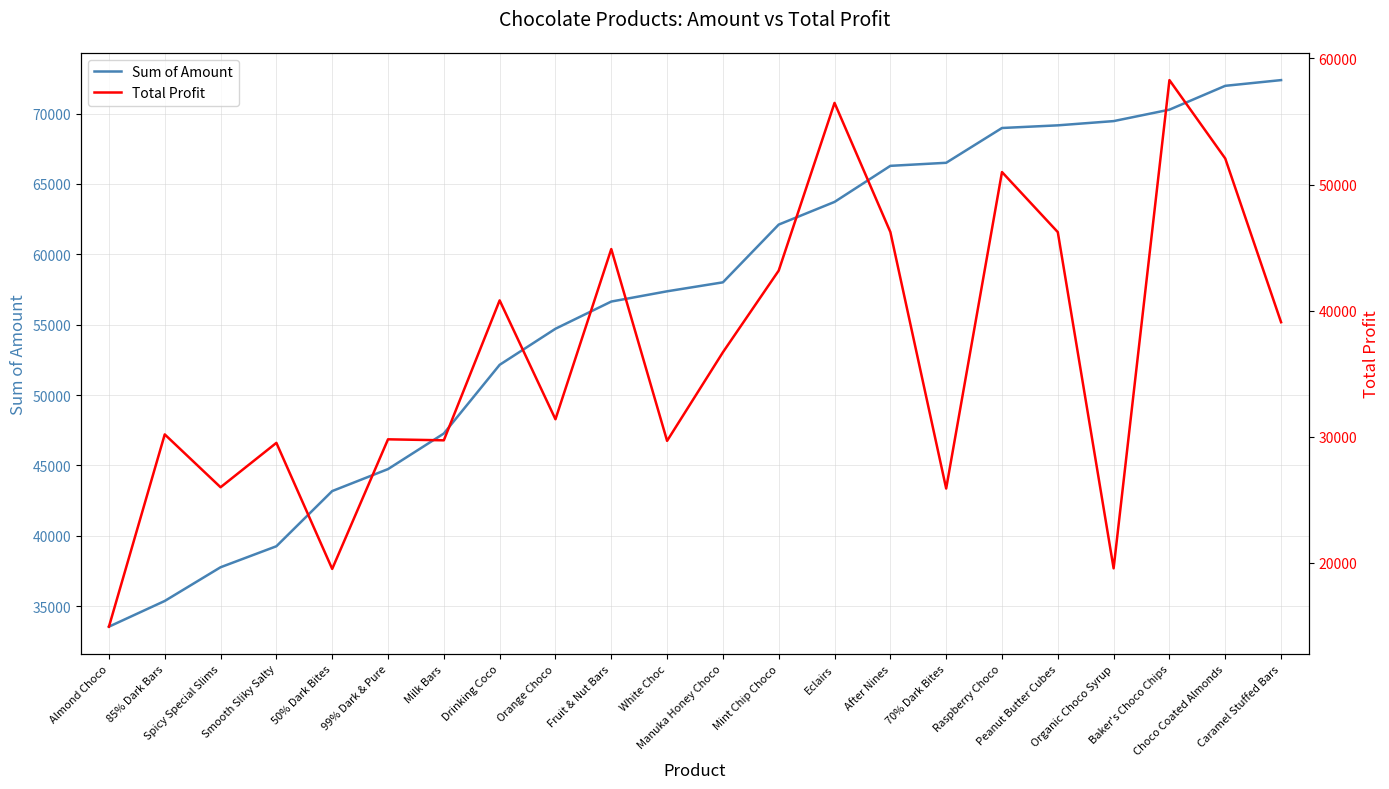

Reading left to right, what are all the values shown in this chart?

Sum of Amount: 33551.0	35378.0	37772.0	39263.0	43183.0	44744.0	47271.0	52150.0	54712.0	56644.0	57372.0	58009.0	62111.0	63721.0	66283.0	66500.0	68971.0	69160.0	69461.0	70273.0	71967.0	72373.0
Total Profit: 14946.9	30189.3	26000.0	29518.4	19525.6	29800.2	29721.3	40814.6	31390.5	44884.1	29678.1	36700.8	43177.3	56471.6	46235.0	25899.0	50988.9	46226.0	19572.1	58277.8	52063.3	39084.3